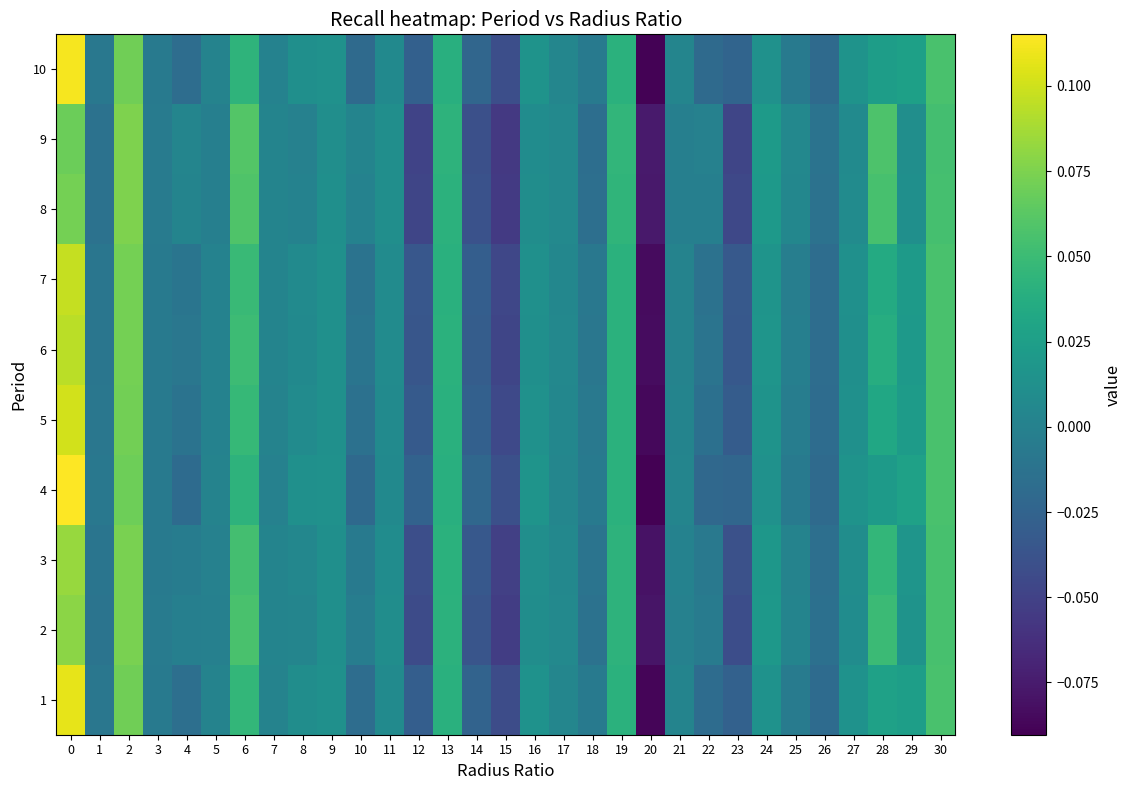

Reading left to right, transcribe all the data shown in this chart.

1: 0=0.1	1=-0.0	2=0.1	3=-0.0	4=-0.0	5=0.0	6=0.0	7=0.0	8=0.0	9=0.0	10=-0.0	11=0.0	12=-0.0	13=0.0	14=-0.0	15=-0.0	16=0.0	17=0.0	18=-0.0	19=0.0	20=-0.1	21=0.0	22=-0.0	23=-0.0	24=0.0	25=-0.0	26=-0.0	27=0.0	28=0.0	29=0.0	30=0.1
2: 0=0.1	1=-0.0	2=0.1	3=-0.0	4=-0.0	5=-0.0	6=0.1	7=0.0	8=0.0	9=0.0	10=-0.0	11=0.0	12=-0.0	13=0.0	14=-0.0	15=-0.1	16=0.0	17=0.0	18=-0.0	19=0.0	20=-0.1	21=-0.0	22=-0.0	23=-0.0	24=0.0	25=0.0	26=-0.0	27=0.0	28=0.0	29=0.0	30=0.1
3: 0=0.1	1=-0.0	2=0.1	3=-0.0	4=-0.0	5=-0.0	6=0.1	7=0.0	8=0.0	9=0.0	10=-0.0	11=0.0	12=-0.0	13=0.0	14=-0.0	15=-0.1	16=0.0	17=0.0	18=-0.0	19=0.0	20=-0.1	21=0.0	22=-0.0	23=-0.0	24=0.0	25=0.0	26=-0.0	27=0.0	28=0.0	29=0.0	30=0.1
4: 0=0.1	1=-0.0	2=0.1	3=-0.0	4=-0.0	5=0.0	6=0.0	7=0.0	8=0.0	9=0.0	10=-0.0	11=0.0	12=-0.0	13=0.0	14=-0.0	15=-0.0	16=0.0	17=0.0	18=-0.0	19=0.0	20=-0.1	21=0.0	22=-0.0	23=-0.0	24=0.0	25=-0.0	26=-0.0	27=0.0	28=0.0	29=0.0	30=0.1
5: 0=0.1	1=-0.0	2=0.1	3=-0.0	4=-0.0	5=0.0	6=0.0	7=0.0	8=0.0	9=0.0	10=-0.0	11=0.0	12=-0.0	13=0.0	14=-0.0	15=-0.0	16=0.0	17=0.0	18=-0.0	19=0.0	20=-0.1	21=0.0	22=-0.0	23=-0.0	24=0.0	25=-0.0	26=-0.0	27=0.0	28=0.0	29=0.0	30=0.1
6: 0=0.1	1=-0.0	2=0.1	3=-0.0	4=-0.0	5=0.0	6=0.1	7=0.0	8=0.0	9=0.0	10=-0.0	11=0.0	12=-0.0	13=0.0	14=-0.0	15=-0.0	16=0.0	17=0.0	18=-0.0	19=0.0	20=-0.1	21=0.0	22=-0.0	23=-0.0	24=0.0	25=-0.0	26=-0.0	27=0.0	28=0.0	29=0.0	30=0.1
7: 0=0.1	1=-0.0	2=0.1	3=-0.0	4=-0.0	5=0.0	6=0.0	7=0.0	8=0.0	9=0.0	10=-0.0	11=0.0	12=-0.0	13=0.0	14=-0.0	15=-0.0	16=0.0	17=0.0	18=-0.0	19=0.0	20=-0.1	21=0.0	22=-0.0	23=-0.0	24=0.0	25=-0.0	26=-0.0	27=0.0	28=0.0	29=0.0	30=0.1
8: 0=0.1	1=-0.0	2=0.1	3=-0.0	4=0.0	5=-0.0	6=0.1	7=0.0	8=0.0	9=0.0	10=0.0	11=0.0	12=-0.0	13=0.0	14=-0.0	15=-0.1	16=0.0	17=0.0	18=-0.0	19=0.0	20=-0.1	21=-0.0	22=-0.0	23=-0.0	24=0.0	25=0.0	26=-0.0	27=0.0	28=0.1	29=0.0	30=0.1
9: 0=0.1	1=-0.0	2=0.1	3=-0.0	4=0.0	5=-0.0	6=0.1	7=0.0	8=0.0	9=0.0	10=0.0	11=0.0	12=-0.0	13=0.0	14=-0.0	15=-0.1	16=0.0	17=0.0	18=-0.0	19=0.0	20=-0.1	21=-0.0	22=0.0	23=-0.0	24=0.0	25=0.0	26=-0.0	27=0.0	28=0.1	29=0.0	30=0.1
10: 0=0.1	1=-0.0	2=0.1	3=-0.0	4=-0.0	5=0.0	6=0.0	7=0.0	8=0.0	9=0.0	10=-0.0	11=0.0	12=-0.0	13=0.0	14=-0.0	15=-0.0	16=0.0	17=0.0	18=-0.0	19=0.0	20=-0.1	21=0.0	22=-0.0	23=-0.0	24=0.0	25=-0.0	26=-0.0	27=0.0	28=0.0	29=0.0	30=0.1